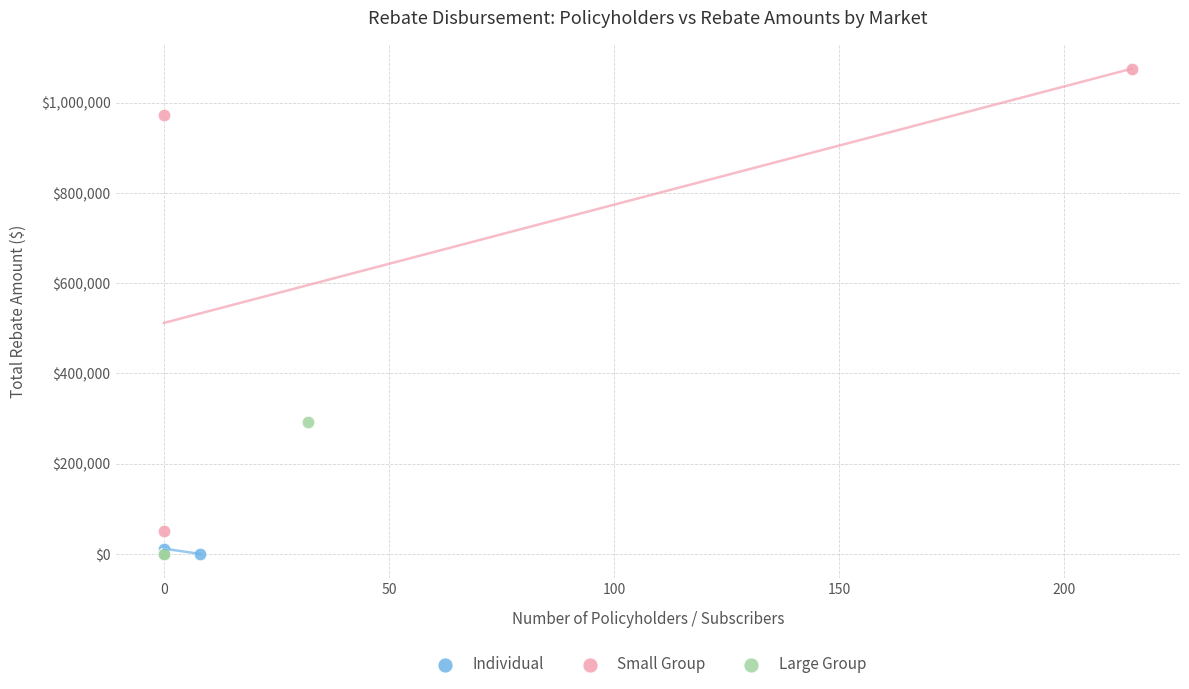

What are all the series names shown in the legend?

Individual, Small Group, Large Group